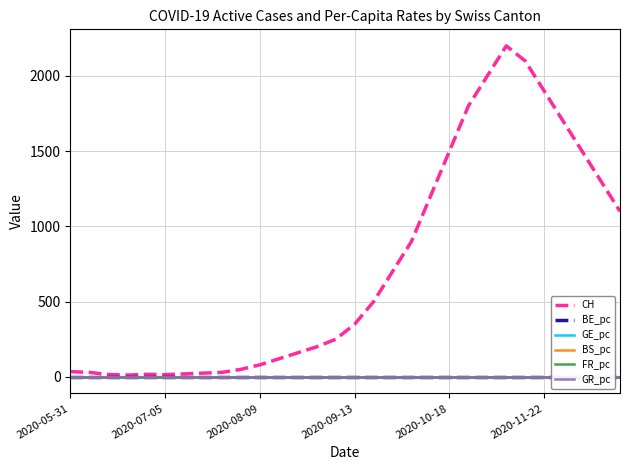

What is the highest value of the CH series?

2200.0